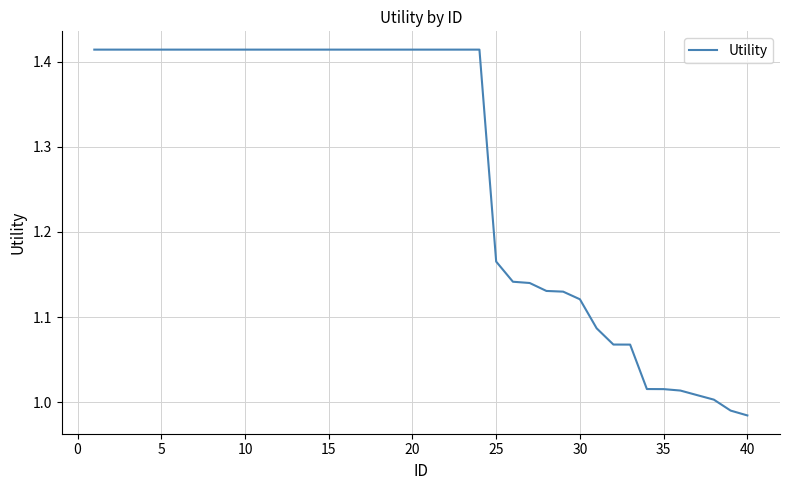

What is the difference between the maximum and minimum values?

0.4